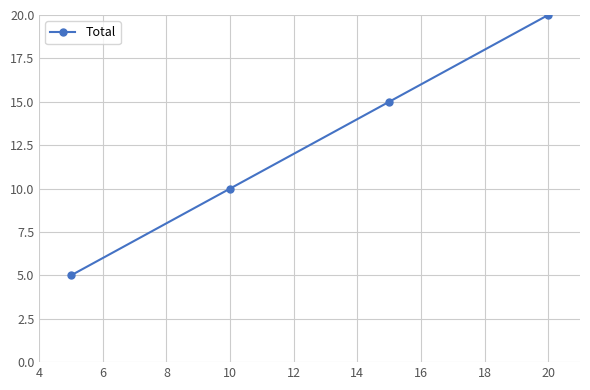

How many values are below 15?

2